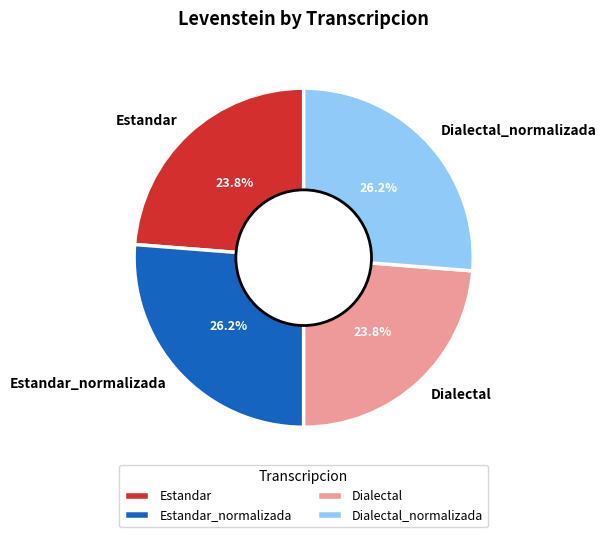

To the nearest percent, what portion does Dialectal_normalizada represent?

26%